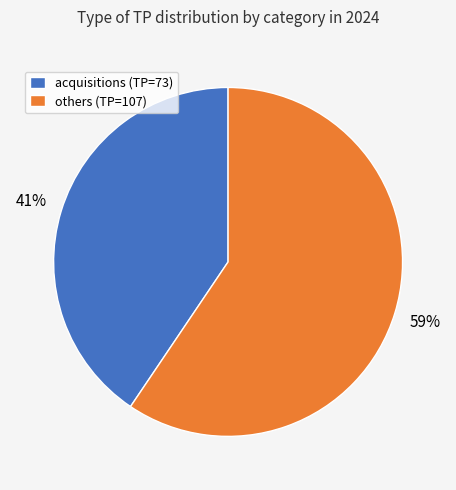

What percentage is the acquisitions (TP=73) slice, to the nearest percent?

41%